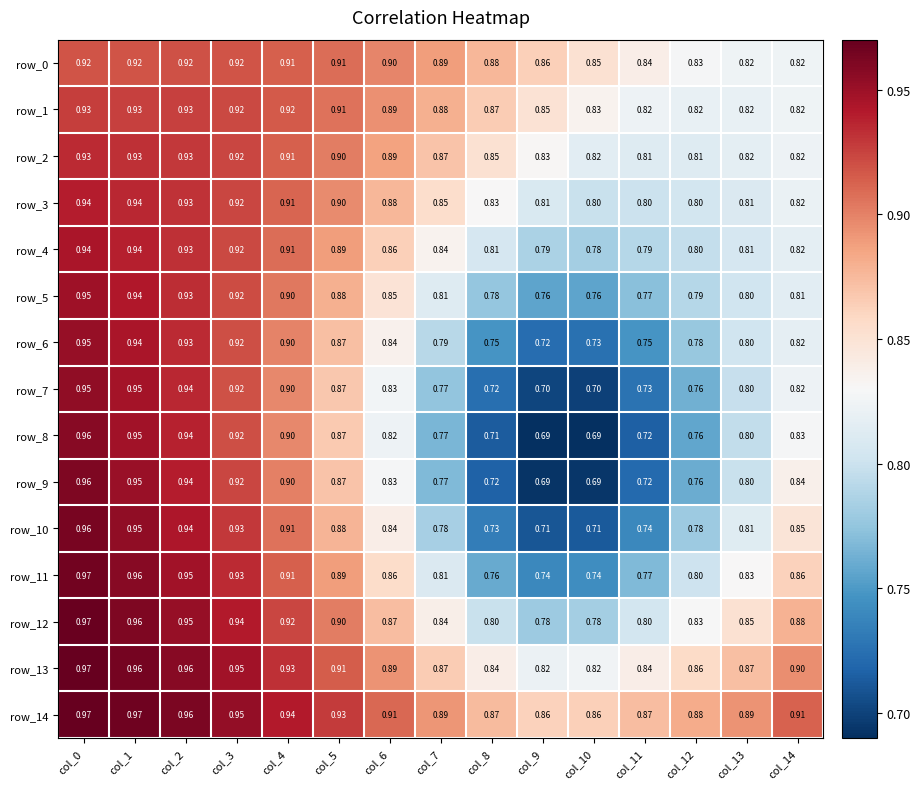

The row_11 series shows 1.3 at col_7. True or false?

False